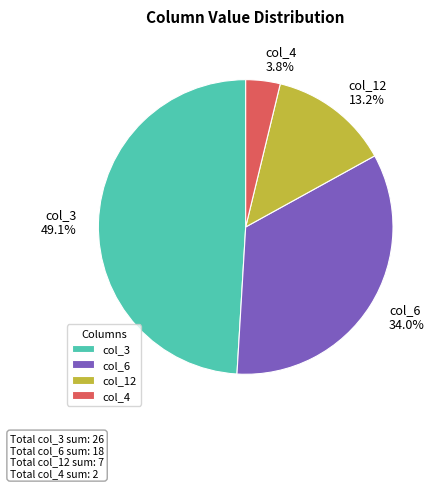

Which has a higher value, col_4 or col_12?

col_12